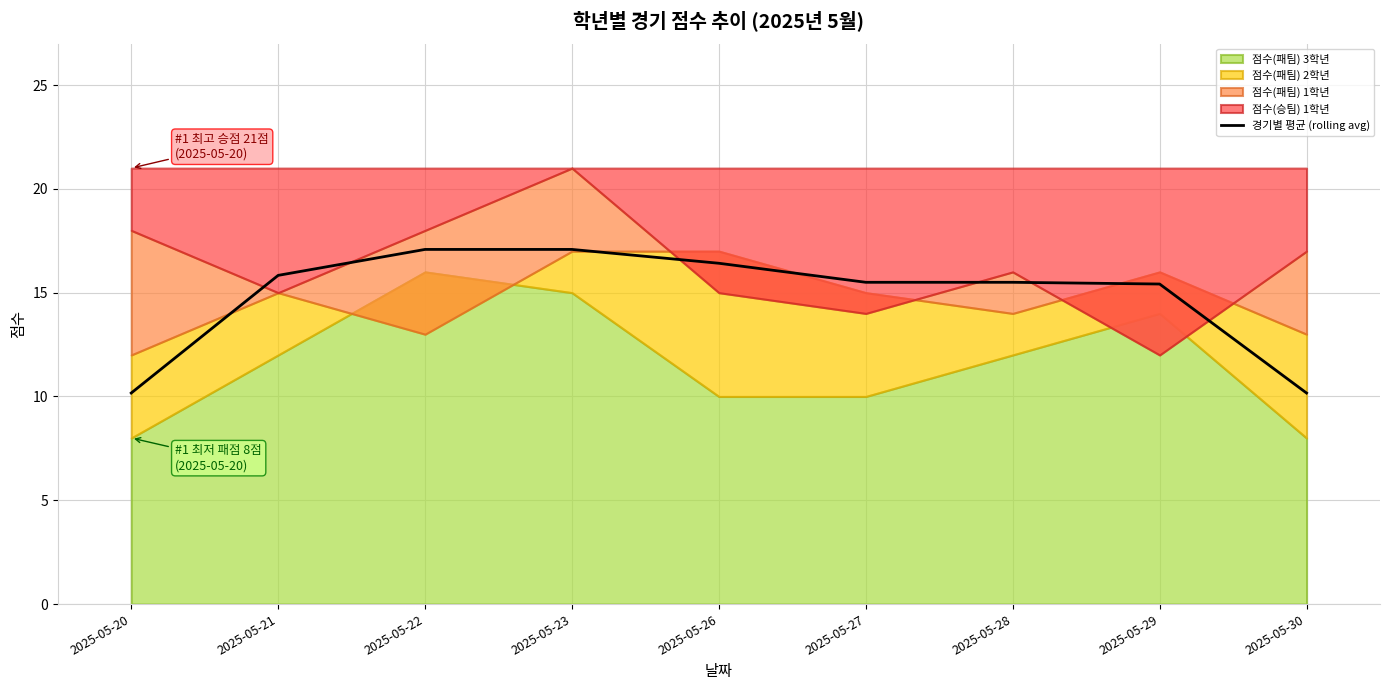

Reading left to right, transcribe all the data shown in this chart.

2025-05-20=10.2	2025-05-21=15.8	2025-05-22=17.1	2025-05-23=17.1	2025-05-26=16.4	2025-05-27=15.5	2025-05-28=15.5	2025-05-29=15.4	2025-05-30=10.2